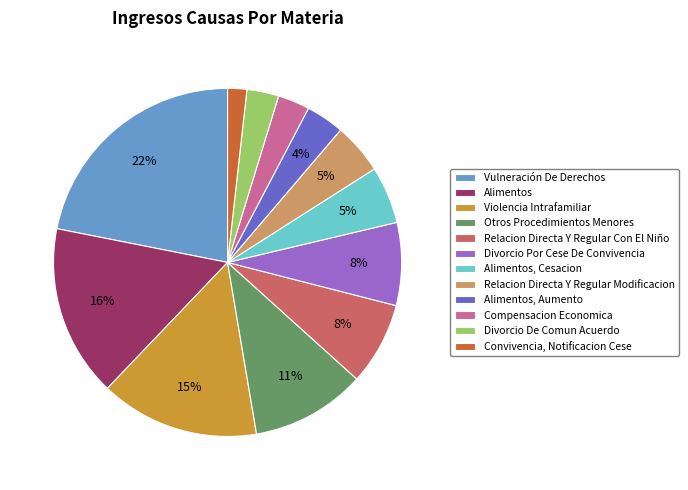

To the nearest percent, what portion does Divorcio Por Cese De Convivencia represent?

8%